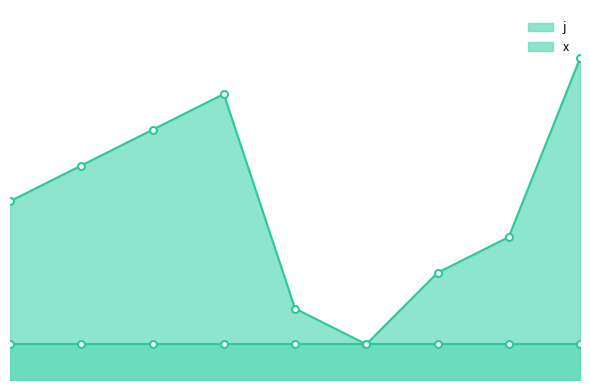

Reading left to right, transcribe all the data shown in this chart.

0=5	1=6	2=7	3=8	4=2	5=1	6=3	7=4	8=9